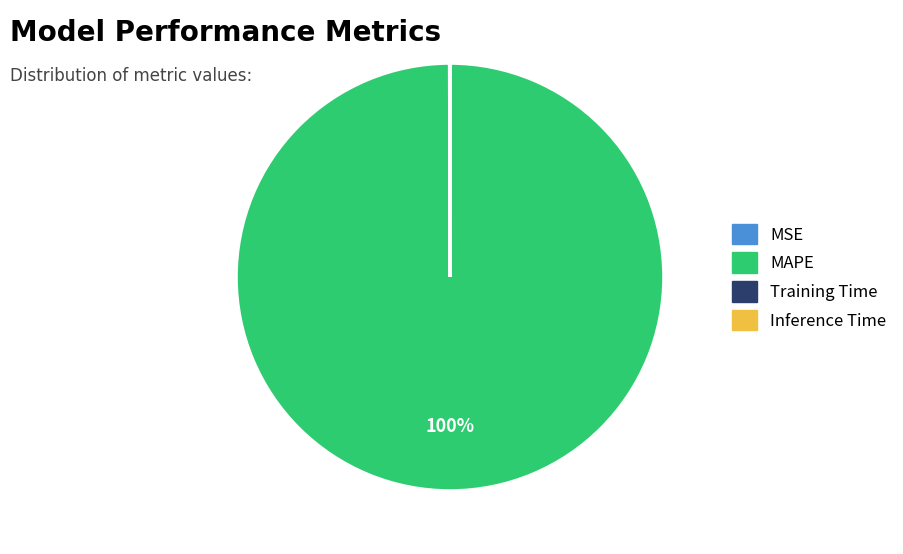

Which slice represents more than half of the pie?

MAPE